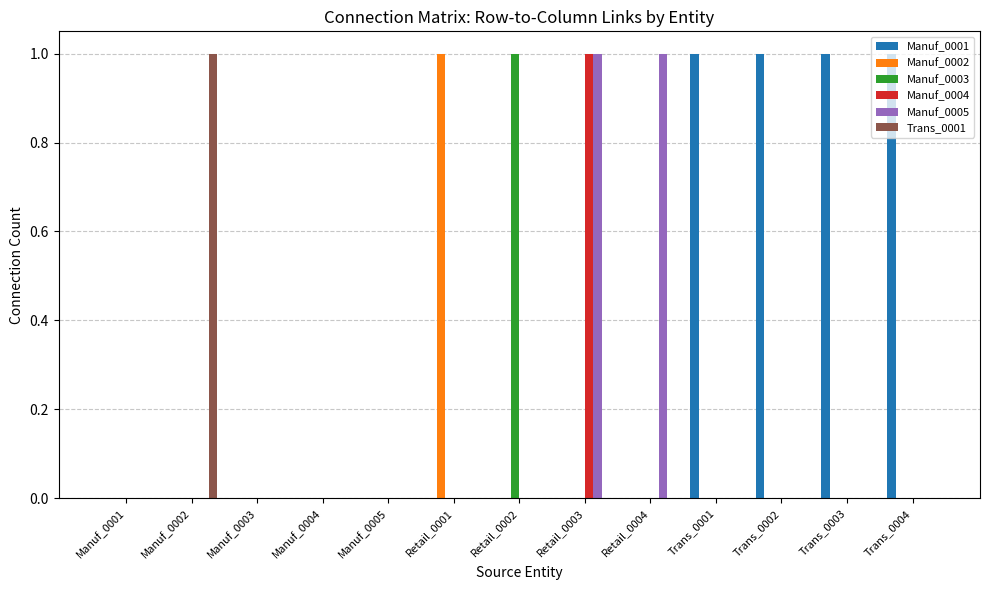

Which series changed the most between Manuf_0003 and Trans_0004?

Manuf_0001